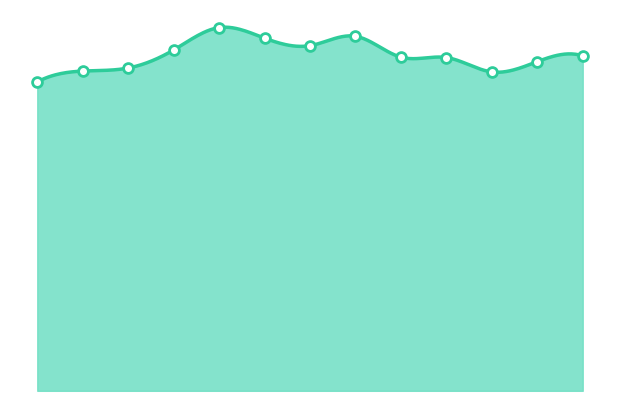

What is the change in value from 2017 to 2018?

-53500